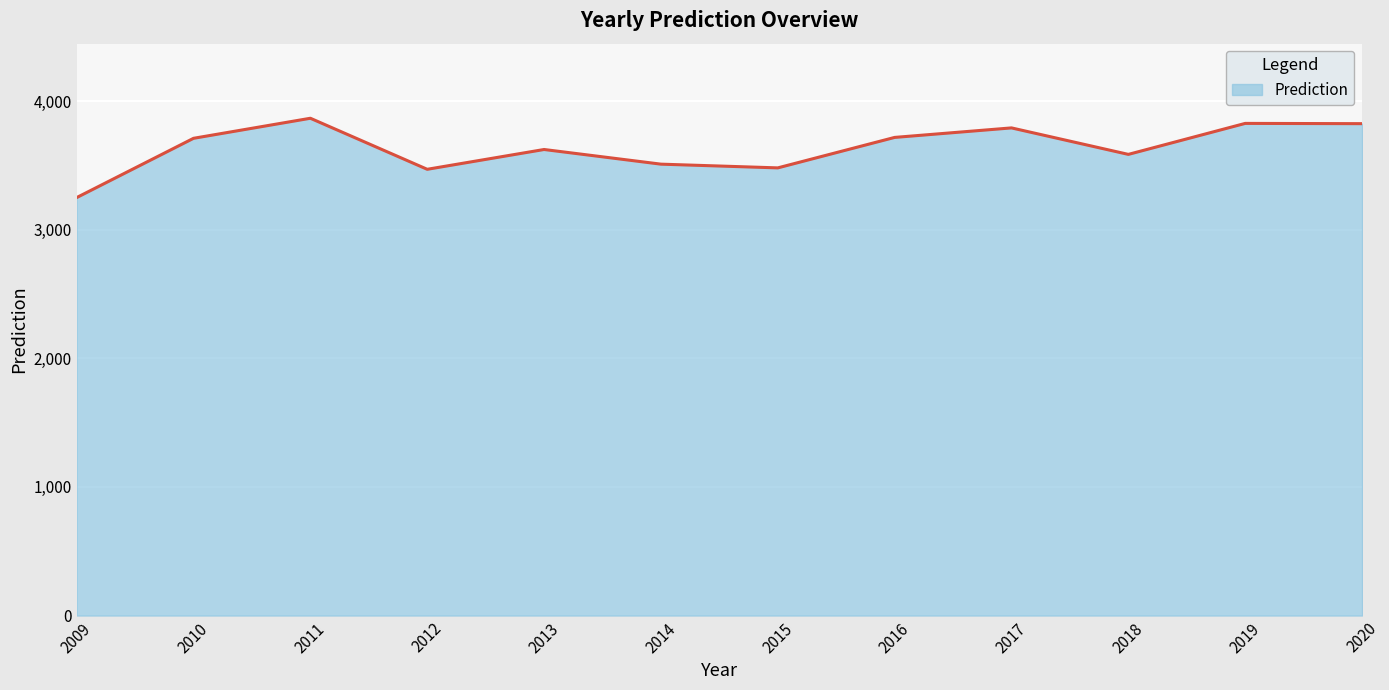

True or false: the data shows 4932 at 2012.

False